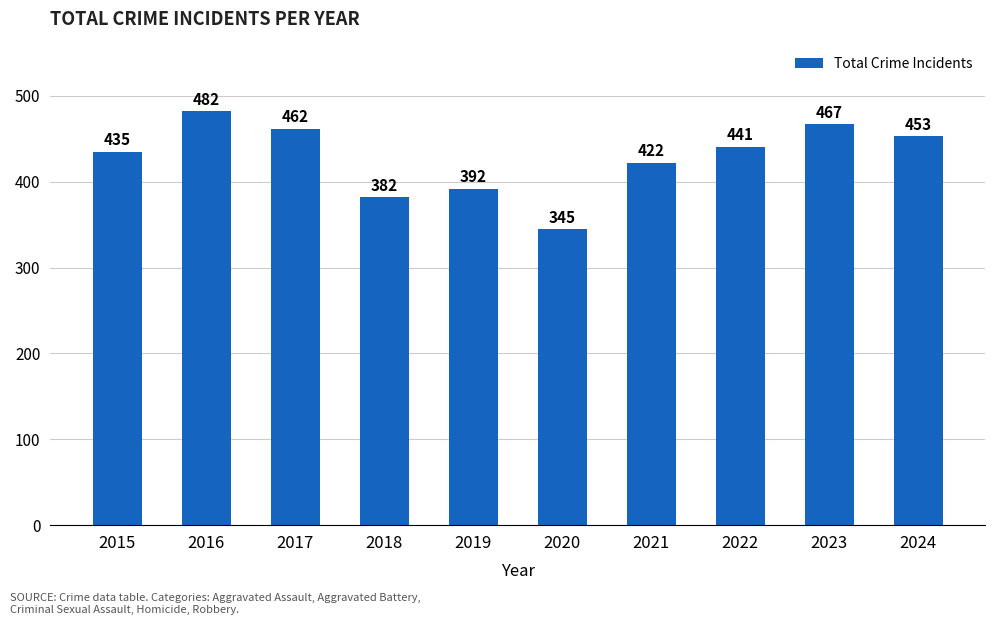

At which label does the data first exceed 441?

2016